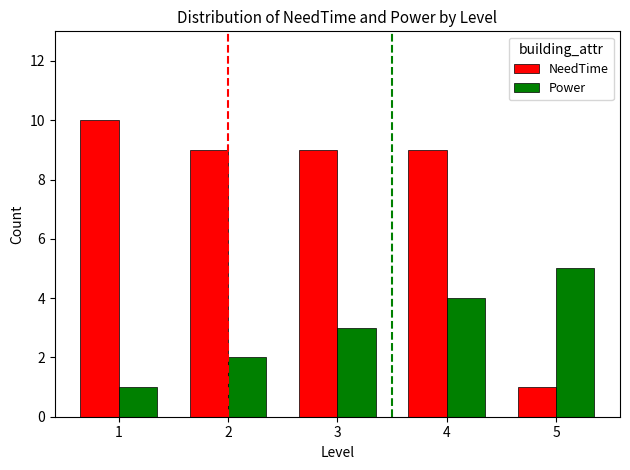

Reading left to right, transcribe all the data shown in this chart.

NeedTime: 1=10	2=9	3=9	4=9	5=1
Power: 1=1	2=2	3=3	4=4	5=5